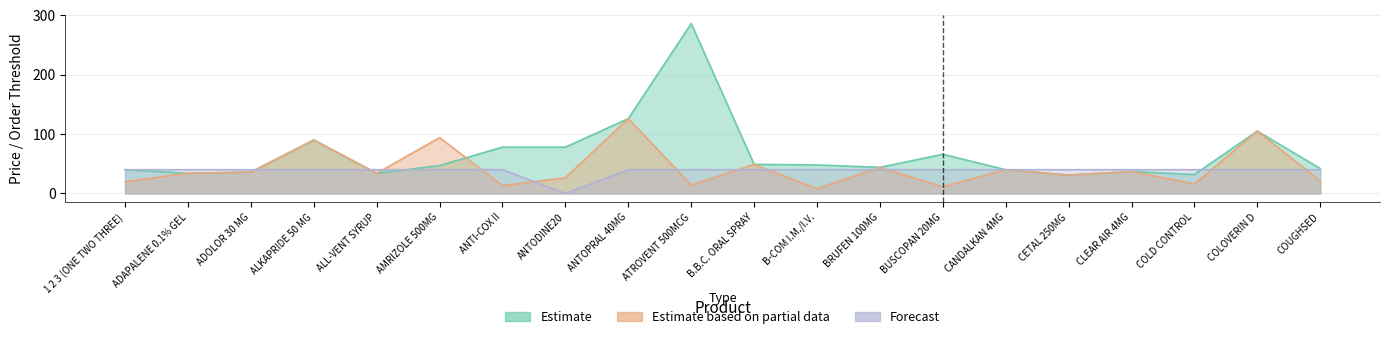

Which series has the widest spread of values?

Estimate